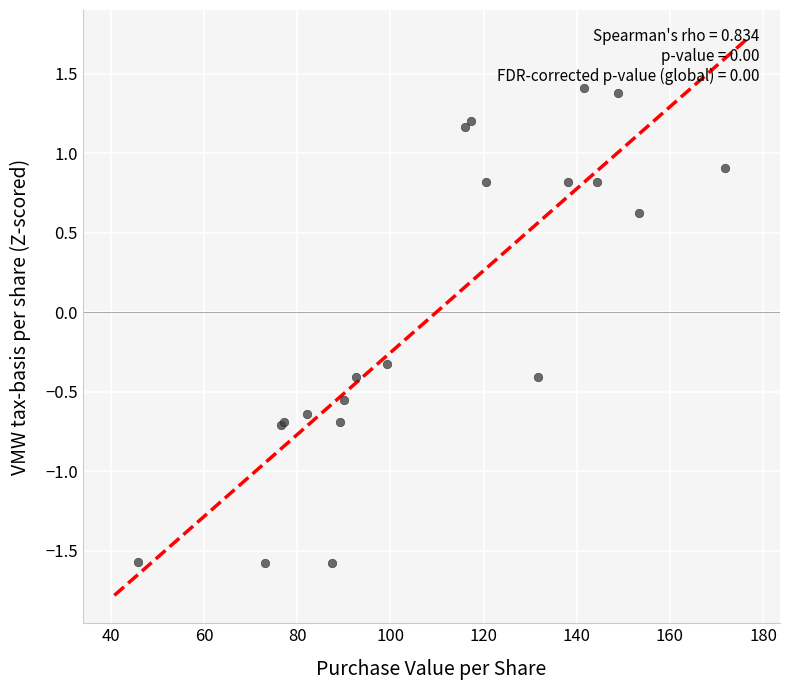

What Y value in the scatter plot is closest to 0?

-0.3